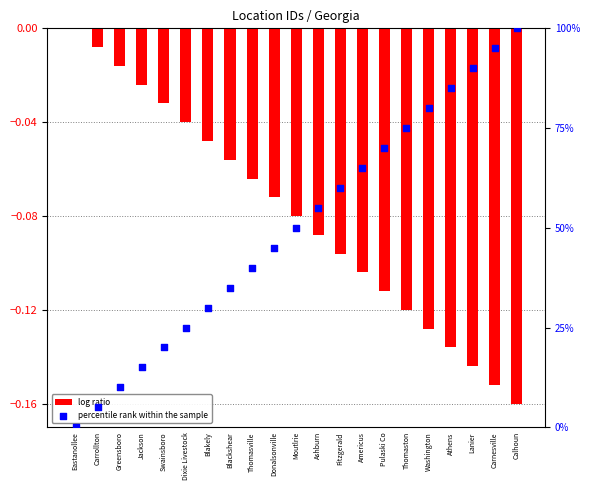

Which series has the largest total across all categories?

percentile rank within the sample